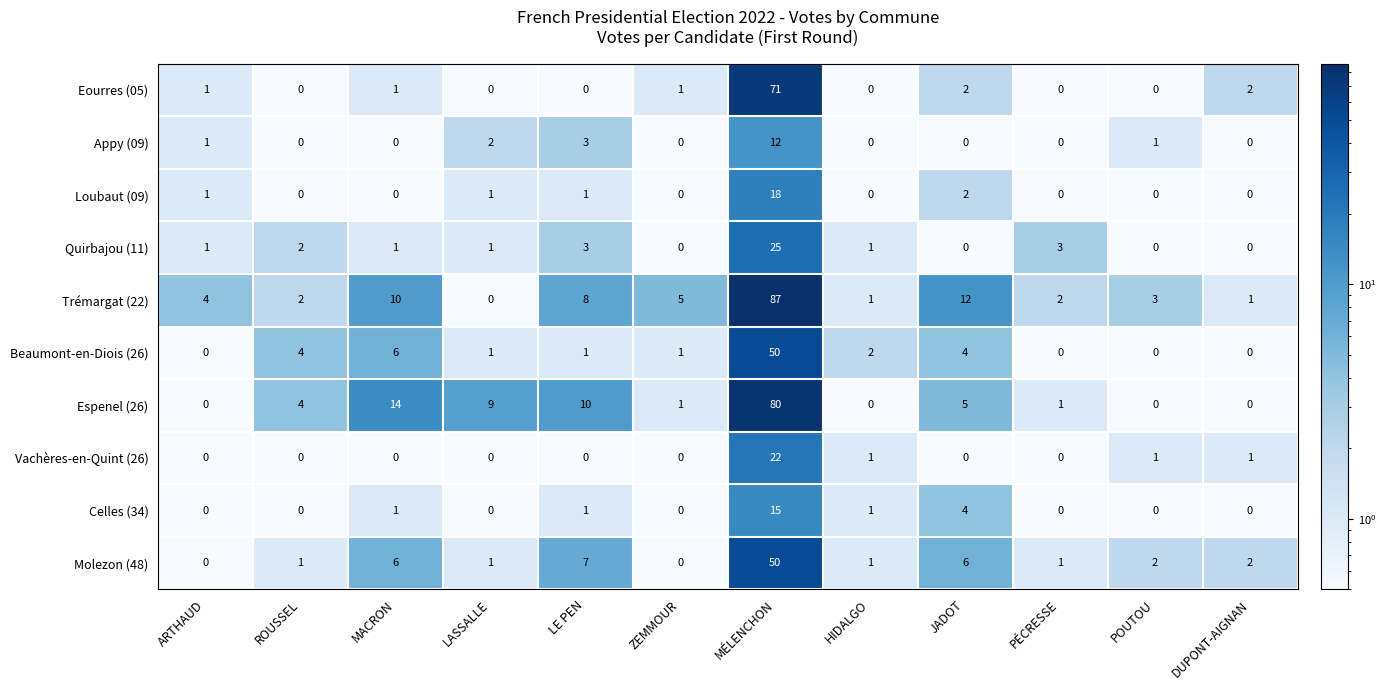

Where is Beaumont-en-Diois (26) nearest to the value 25?

MACRON